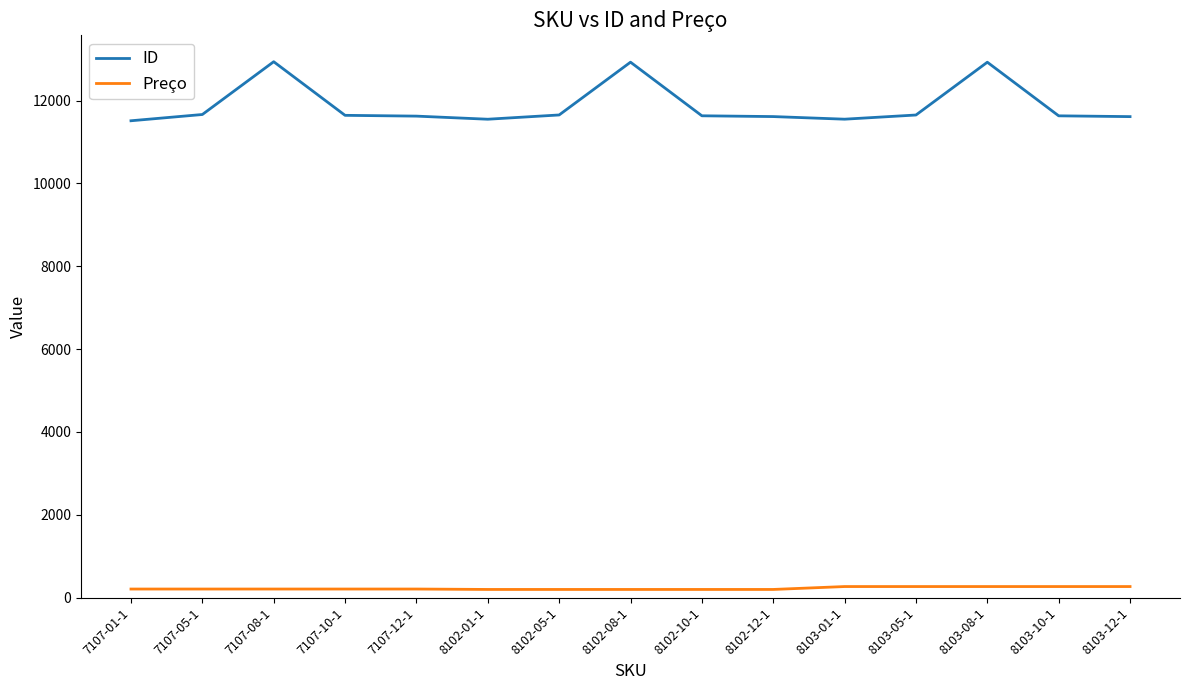

Which series has the largest range (max minus min)?

ID